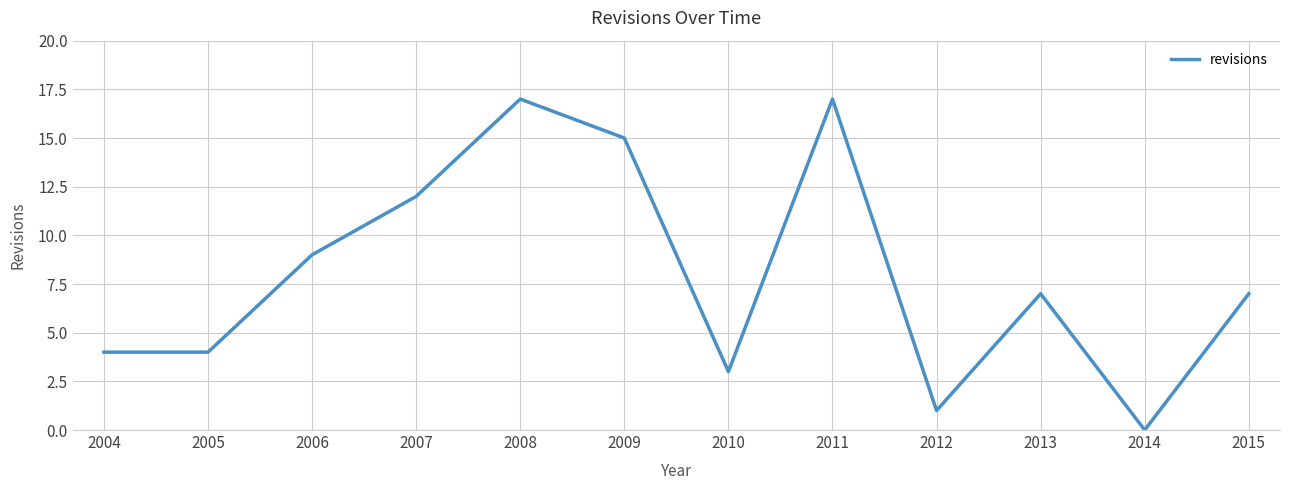

Which label corresponds to the smallest value in the chart?

2014